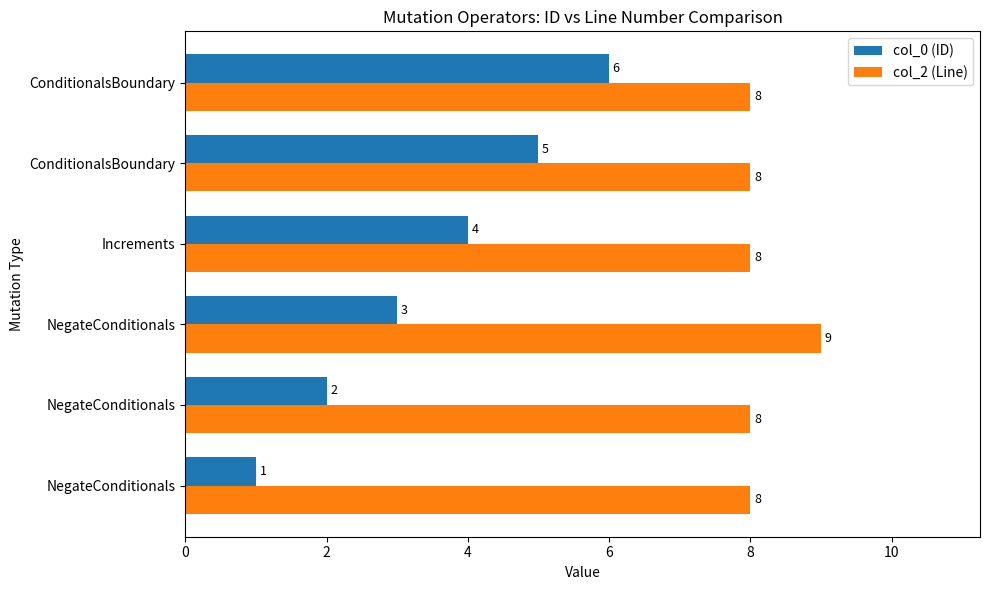

Which series has the largest total across all categories?

col_2 (Line)